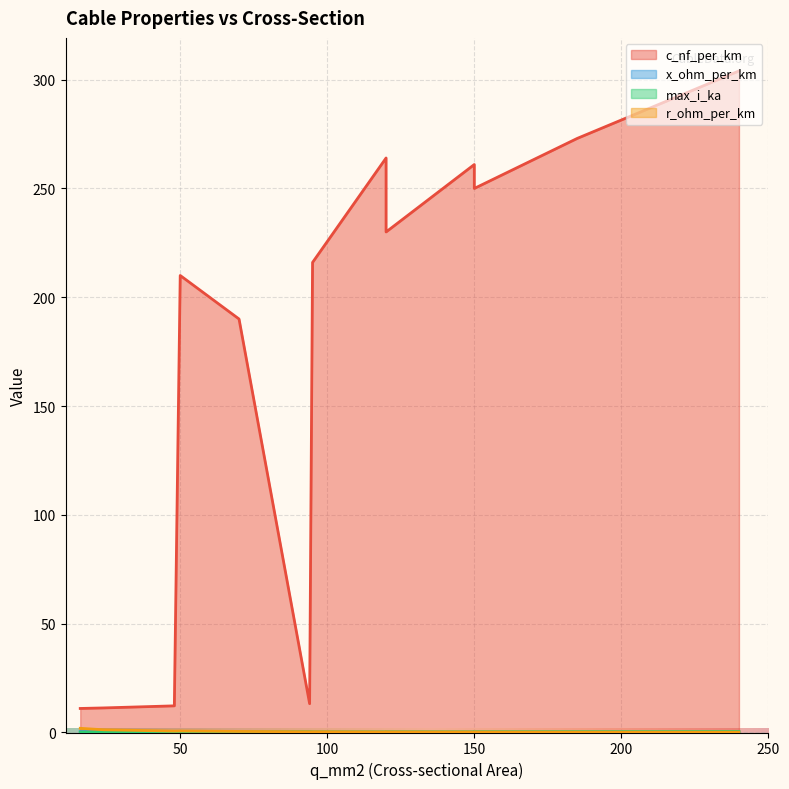

True or false: x_ohm_per_km and c_nf_per_km cross at least once.

False